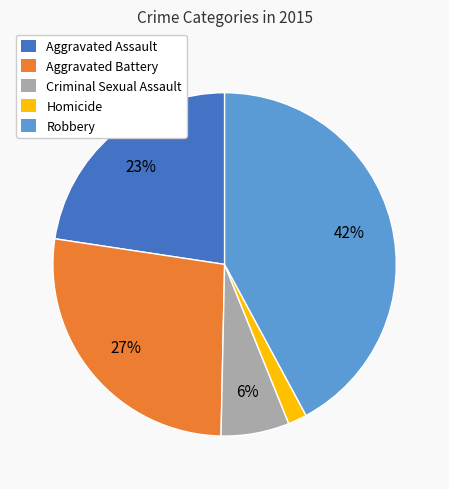

What percentage is the Criminal Sexual Assault slice, to the nearest percent?

6%